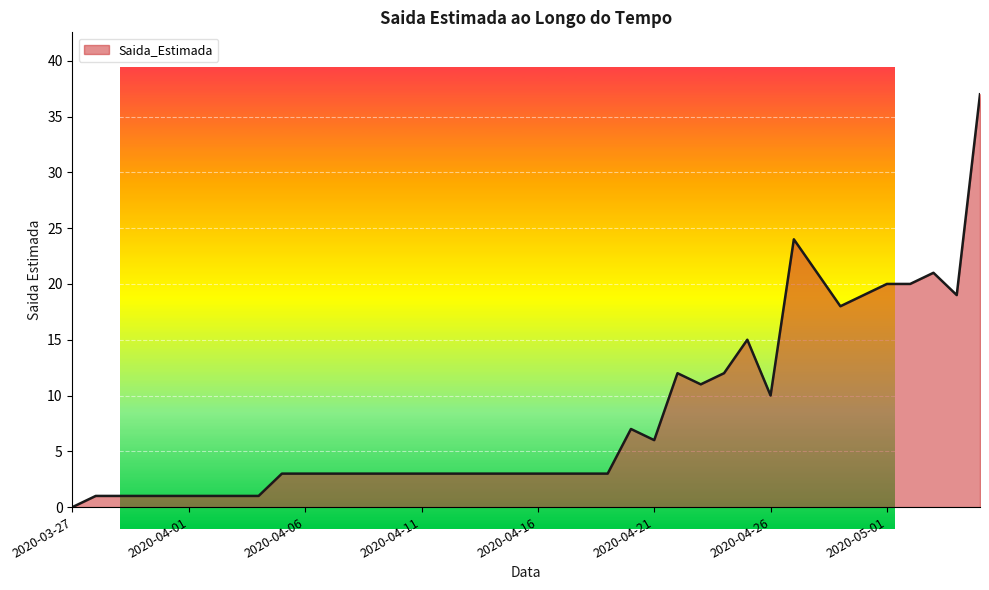

What is the maximum value shown in the chart?

37